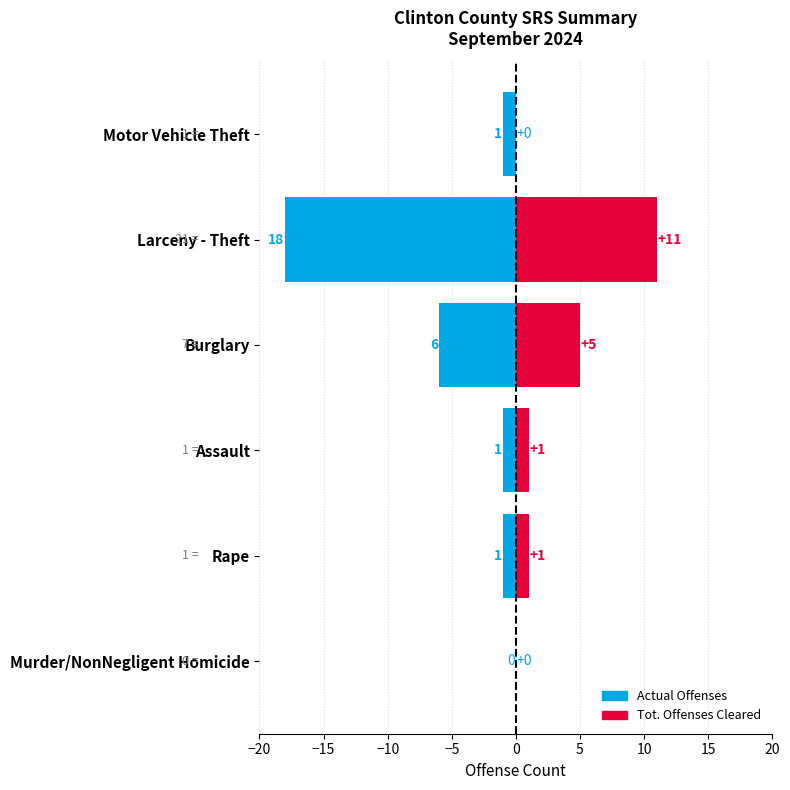

Reading left to right, extract all data points from this chart.

Actual Offenses: 0	-1	-1	-6	-18	-1
Tot. Offenses Cleared: 0	1	1	5	11	0